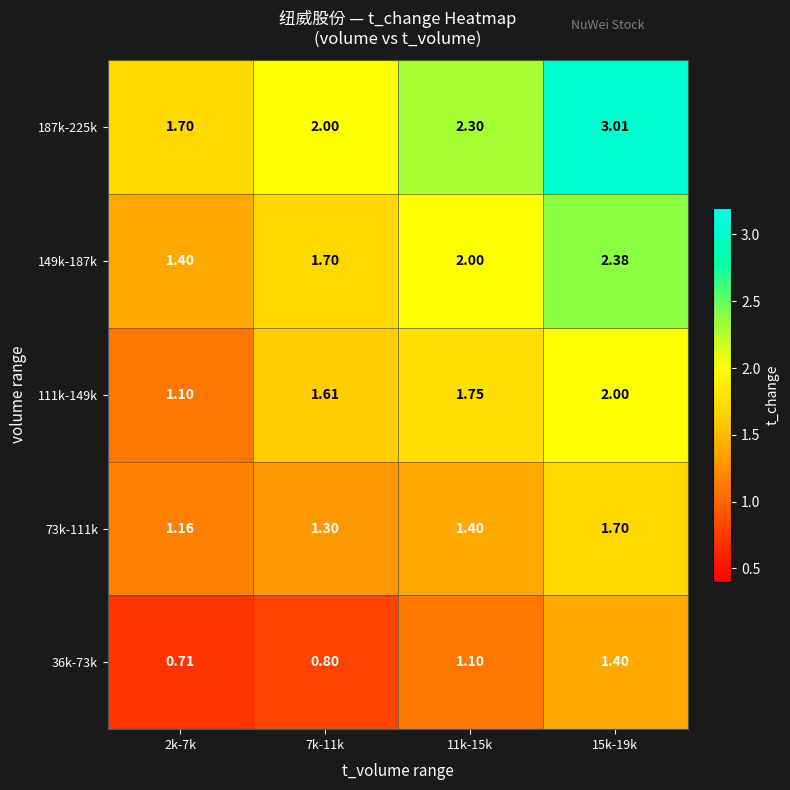

Which label corresponds to the smallest value in the chart?

2k-7k